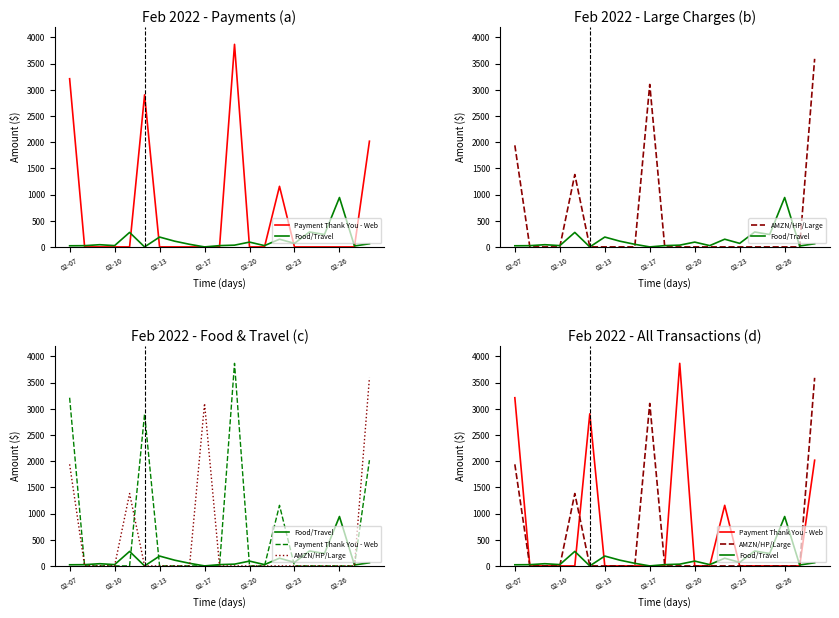

Which series has the largest total across all categories?

Payment Thank You - Web